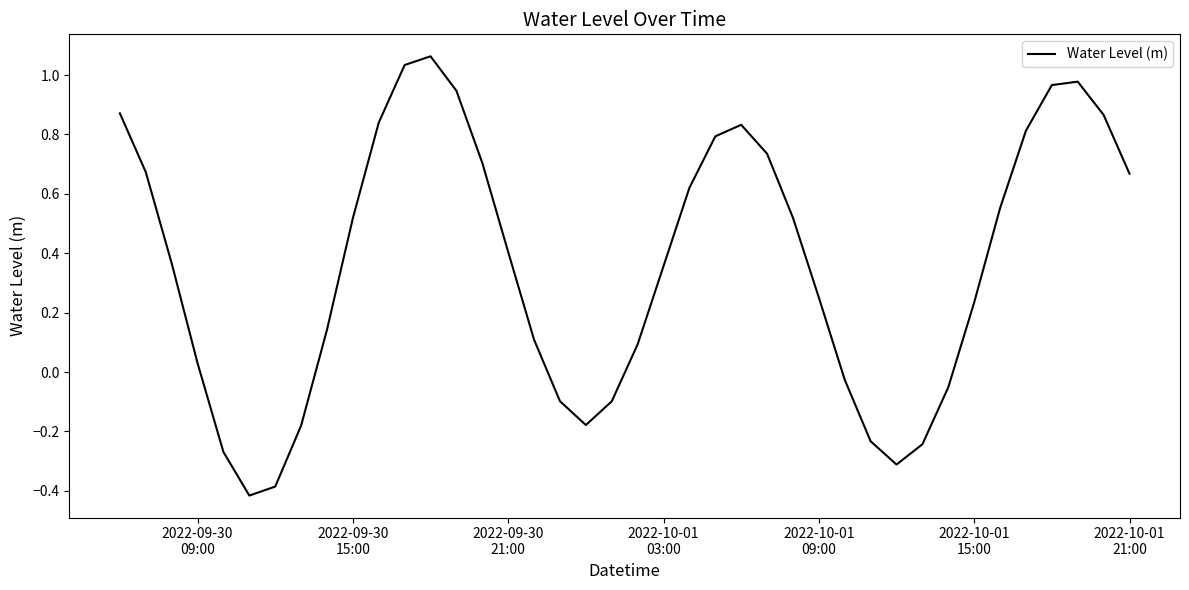

What is the smallest value displayed?

-0.4